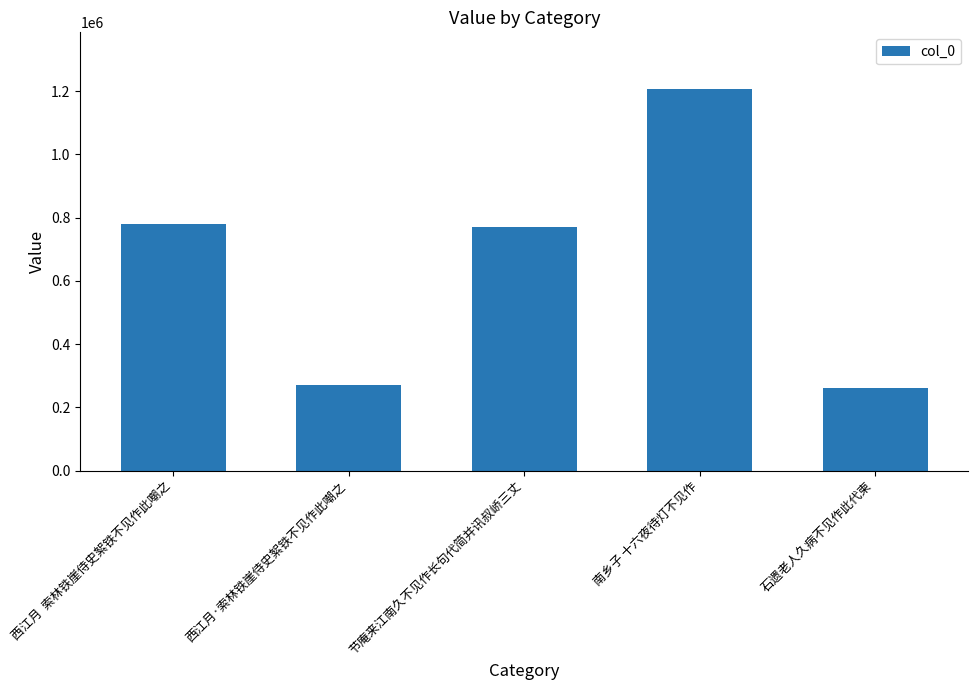

What is the smallest value displayed?

261702